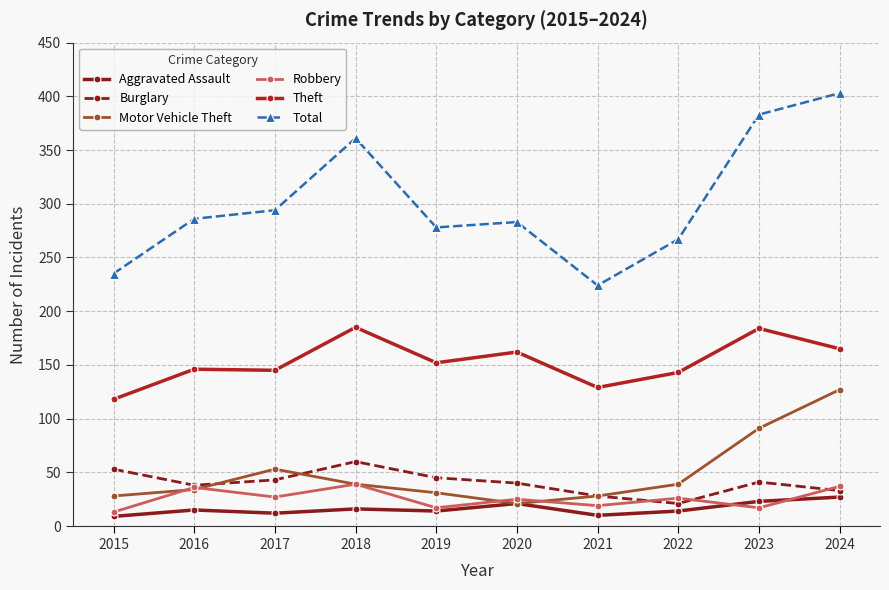

What are all the series names shown in the legend?

Aggravated Assault, Burglary, Motor Vehicle Theft, Robbery, Theft, Total